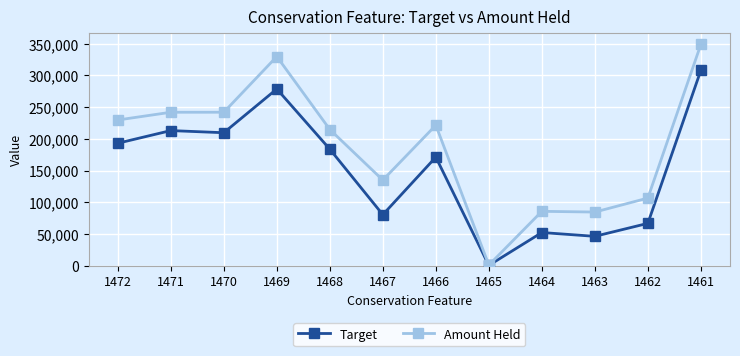

At which category does the chart reach its minimum across all series?

1465